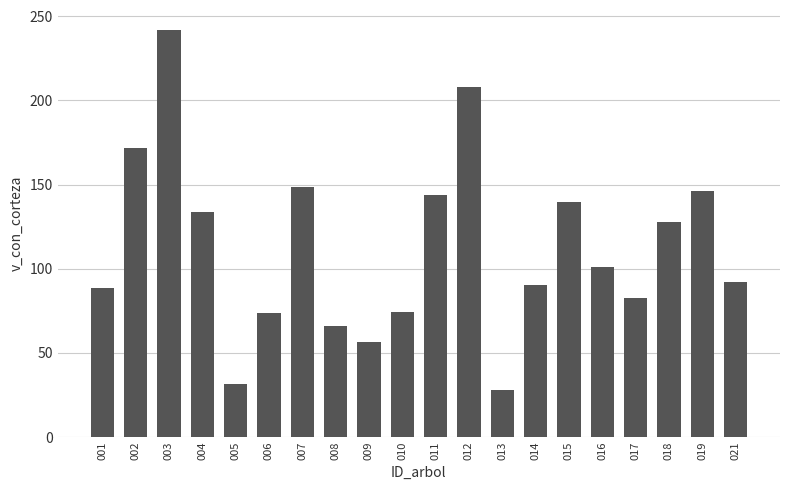

What is the value of the 7th bar from the left?

148.7